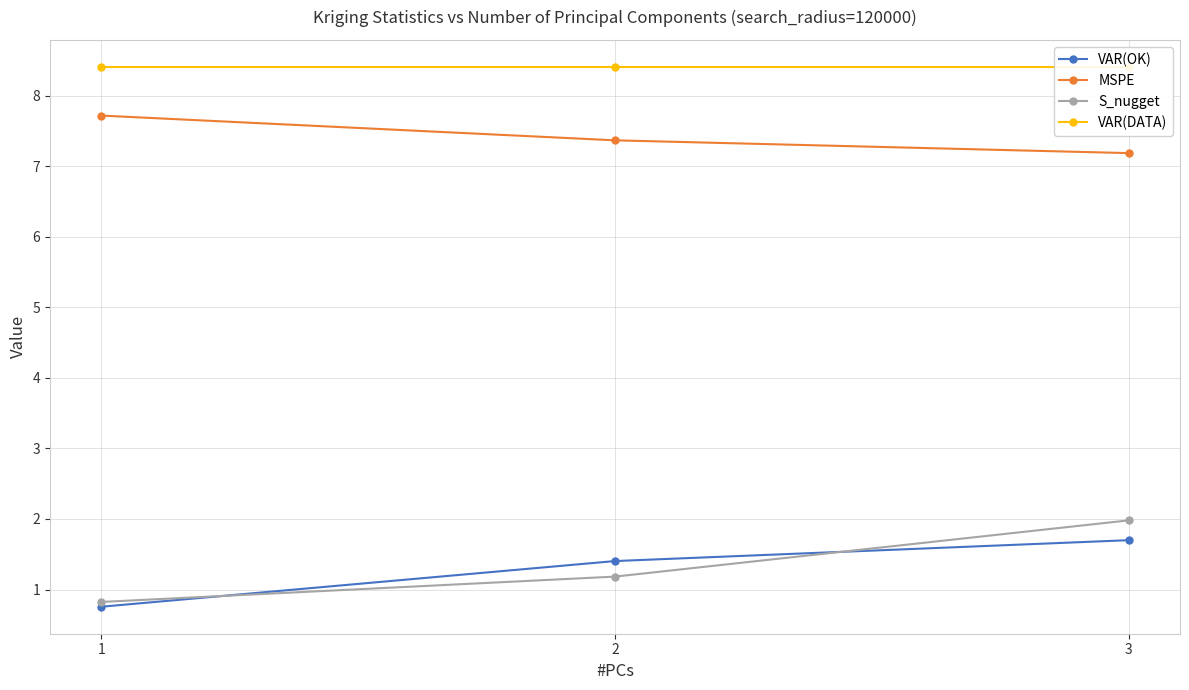

What is the difference between the maximum and minimum values in the S_nugget series?

1.2